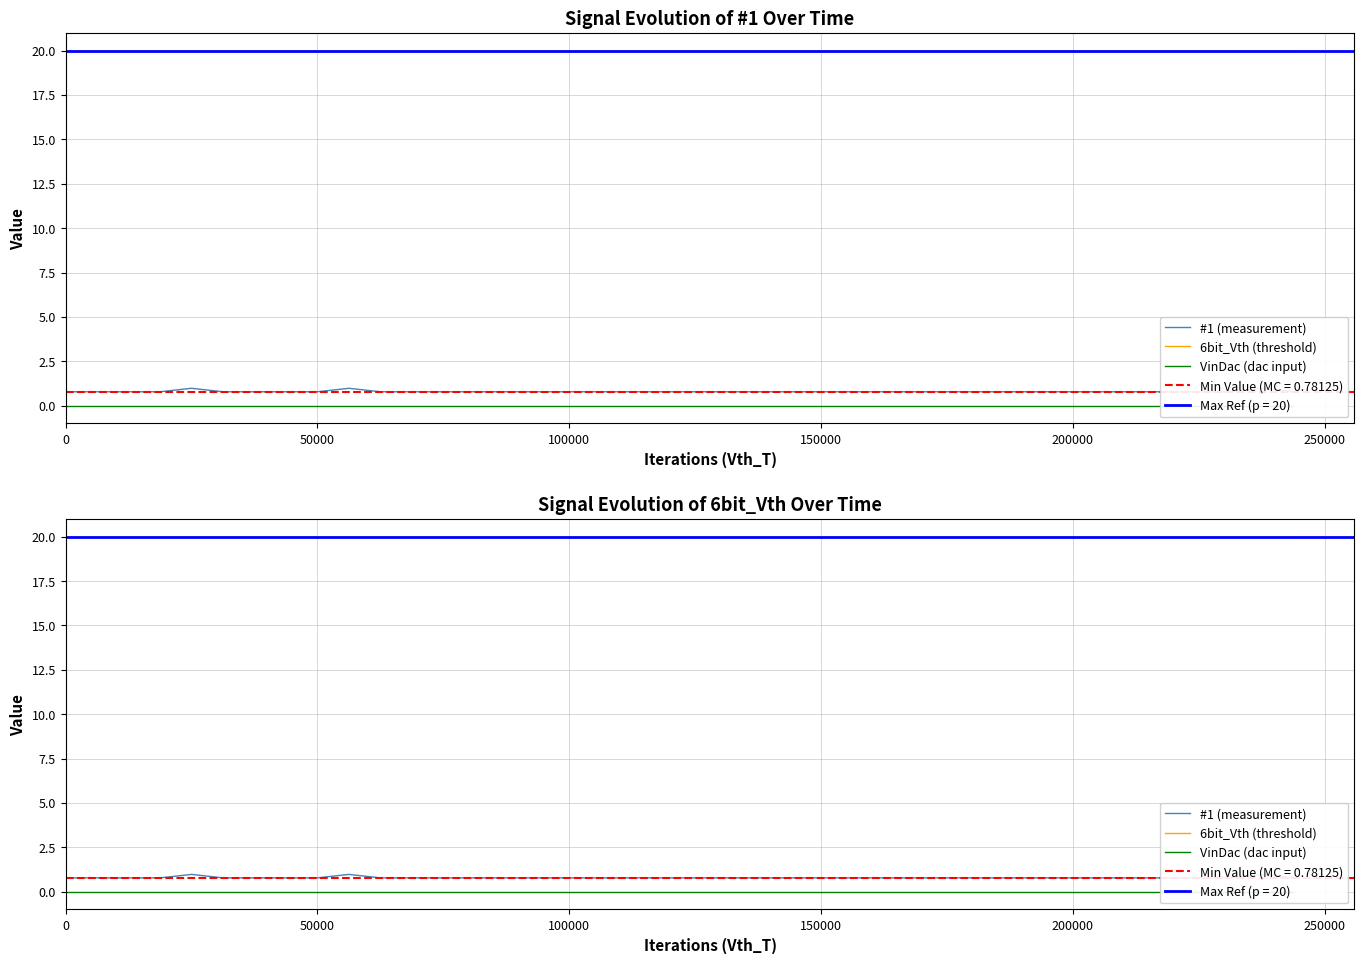

True or false: #1 (measurement) and VinDac (dac input) cross at least once.

False